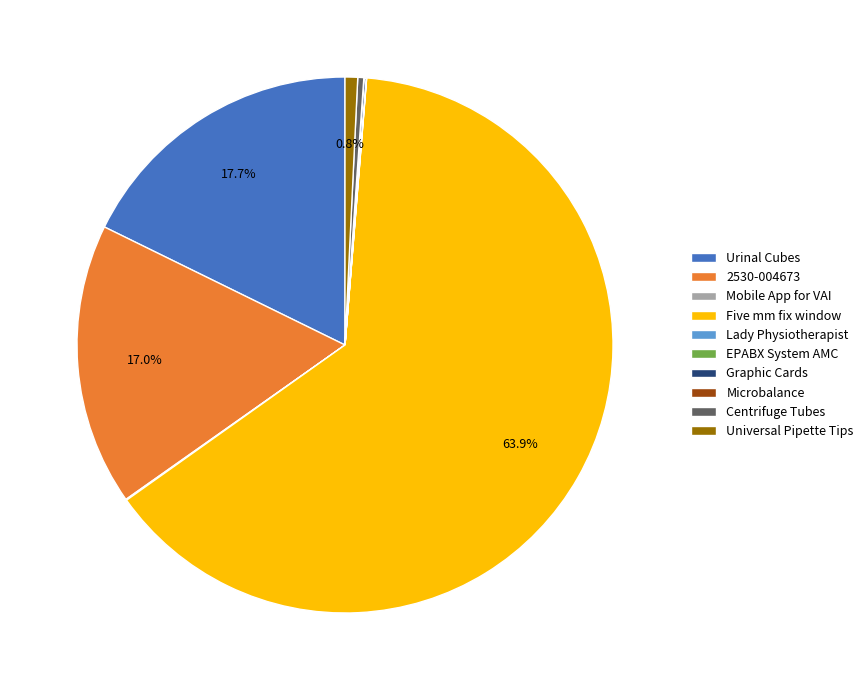

Which category accounts for the majority?

Five mm fix window